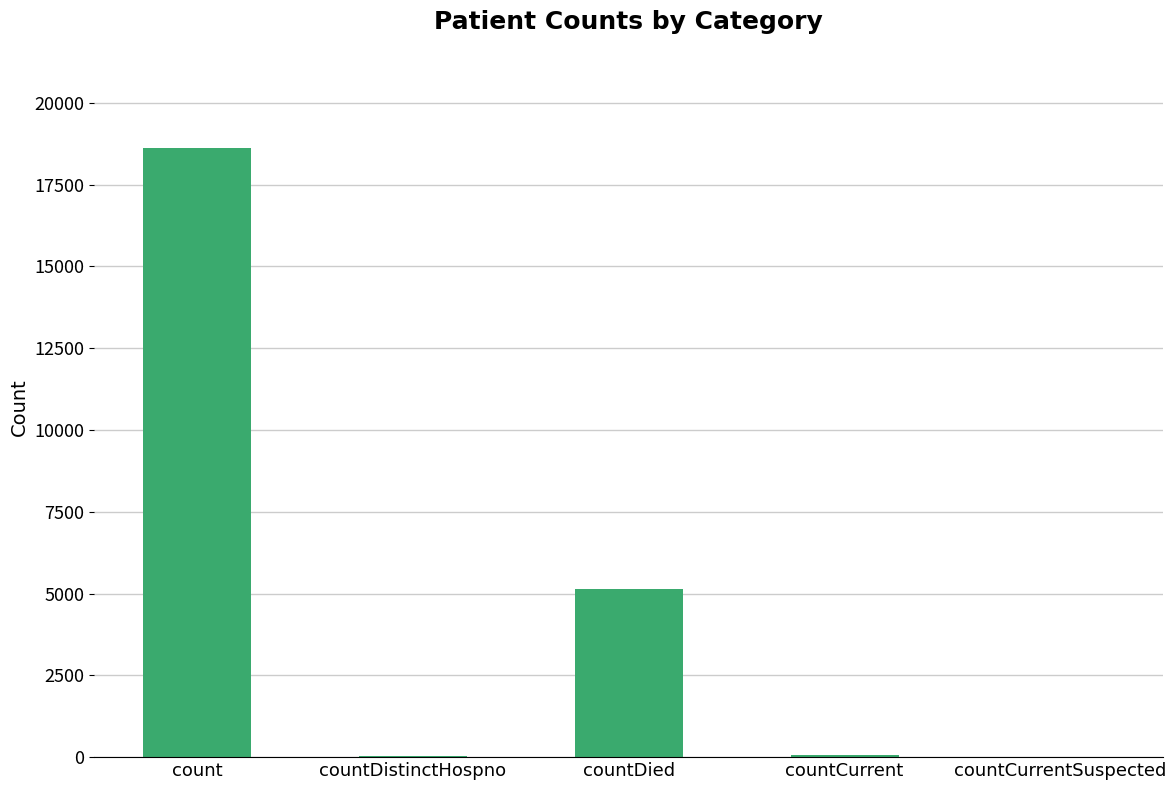

What is the greatest value displayed?

18617